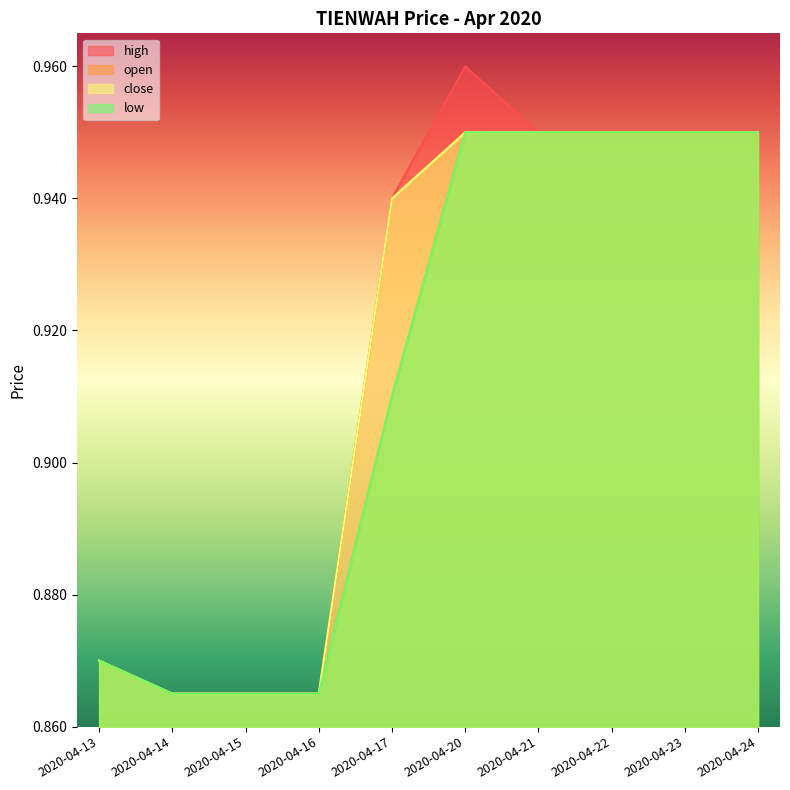

Reading left to right, what are all the values shown in this chart?

high: 0.9	0.9	0.9	0.9	0.9	1.0	0.9	0.9	0.9	0.9
open: 0.9	0.9	0.9	0.9	0.9	0.9	0.9	0.9	0.9	0.9
close: 0.9	0.9	0.9	0.9	0.9	0.9	0.9	0.9	0.9	0.9
low: 0.9	0.9	0.9	0.9	0.9	0.9	0.9	0.9	0.9	0.9